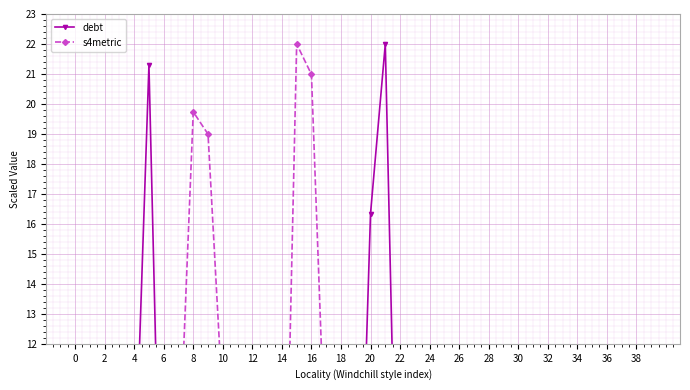

What is the value of the debt point at the 14th from the left?

0.2